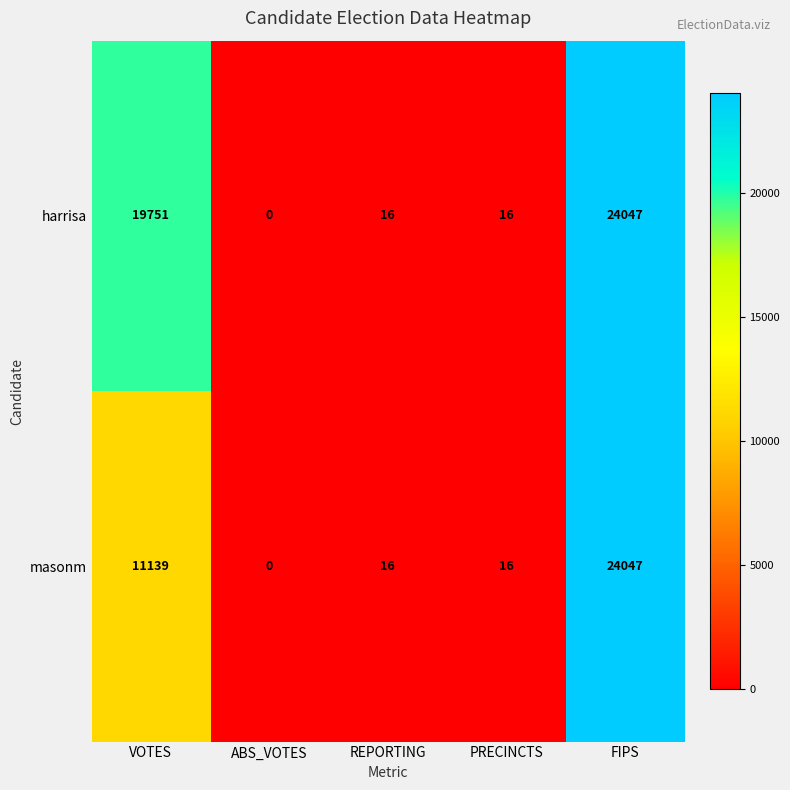

The masonm series shows 18862 at VOTES. True or false?

False